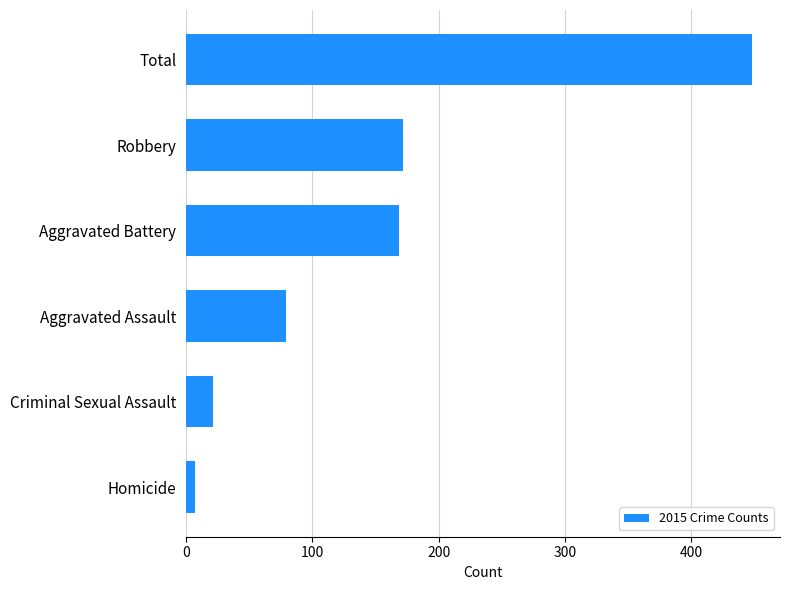

What is the sum of the values at Criminal Sexual Assault and Robbery?

193